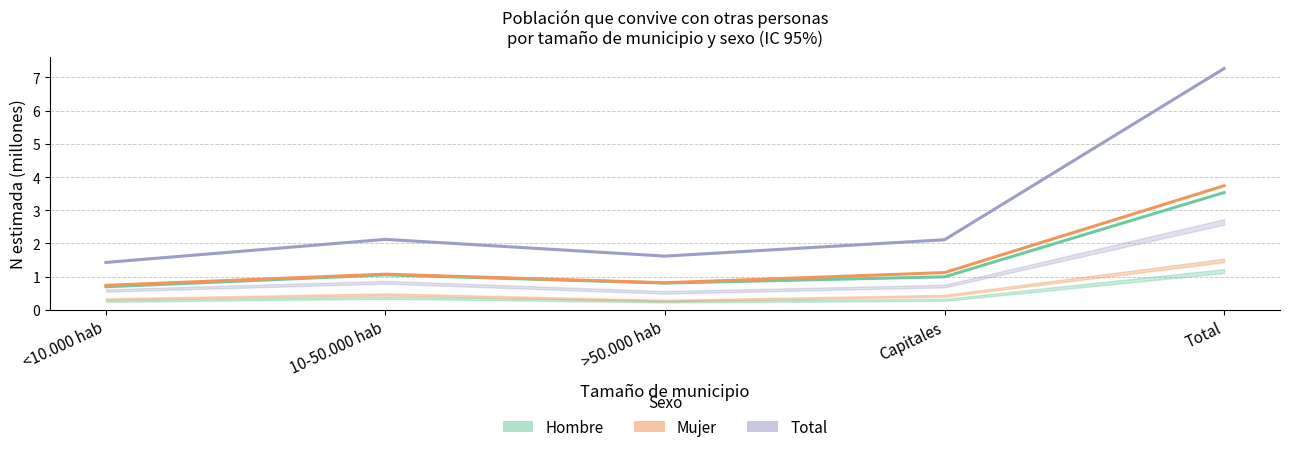

What is the average value of the Hombre (estimación puntual) series?

1.4